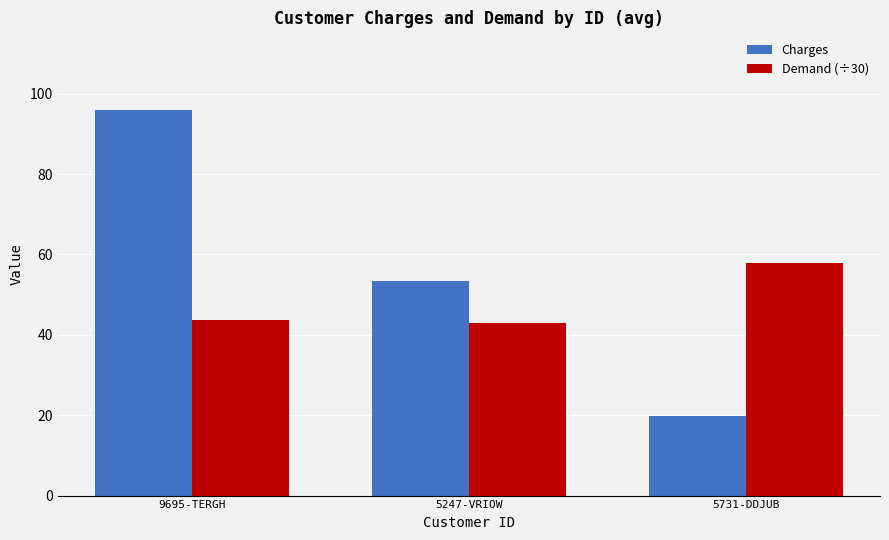

The Demand (÷30) series shows 65.0 at 9695-TERGH. True or false?

False